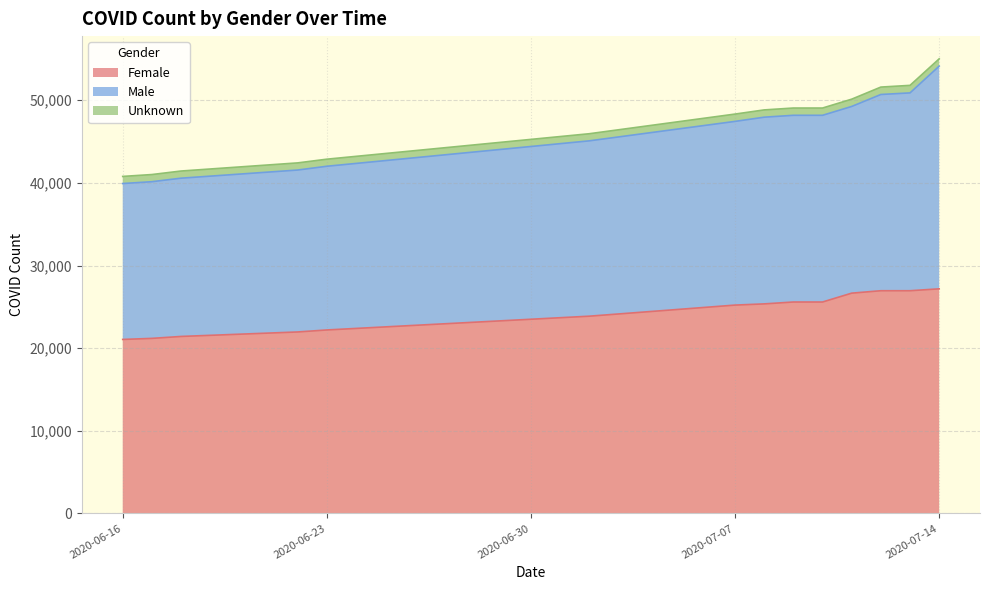

True or false: Male and Female intersect in this chart.

False